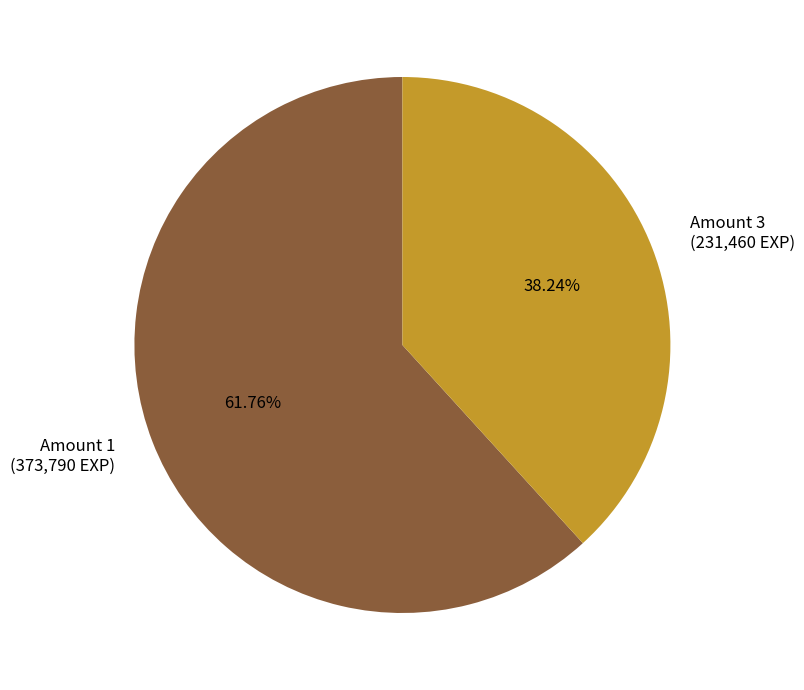

Does any single category account for the majority?

Yes